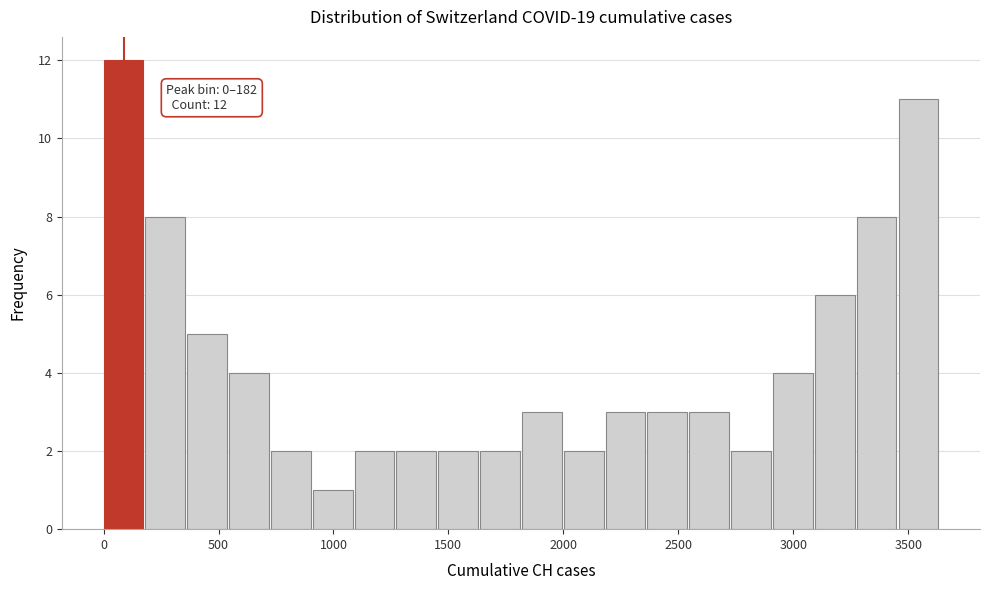

Around what value on the x-axis is the tallest bar? Give the approximate position of its centre, as read against the axis.

100